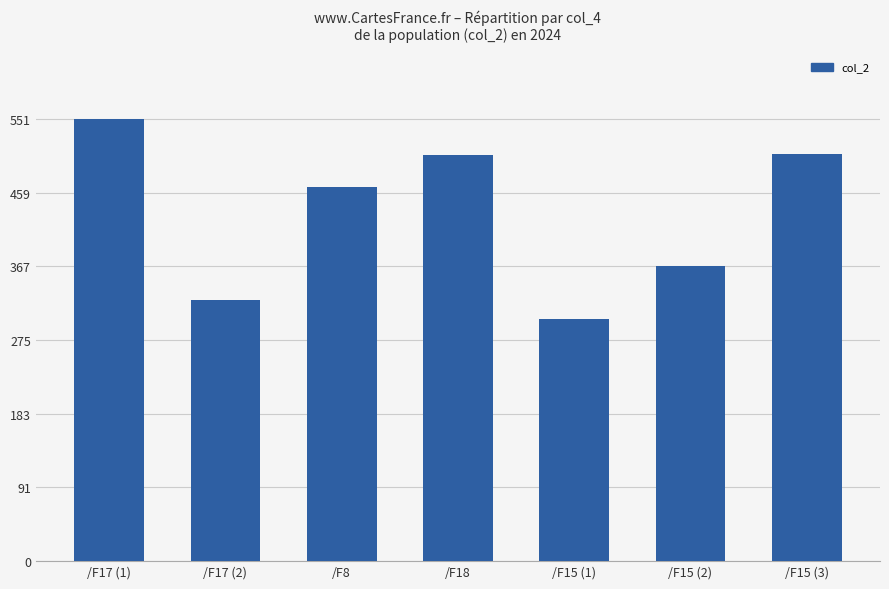

What is the smallest value displayed?

302.4